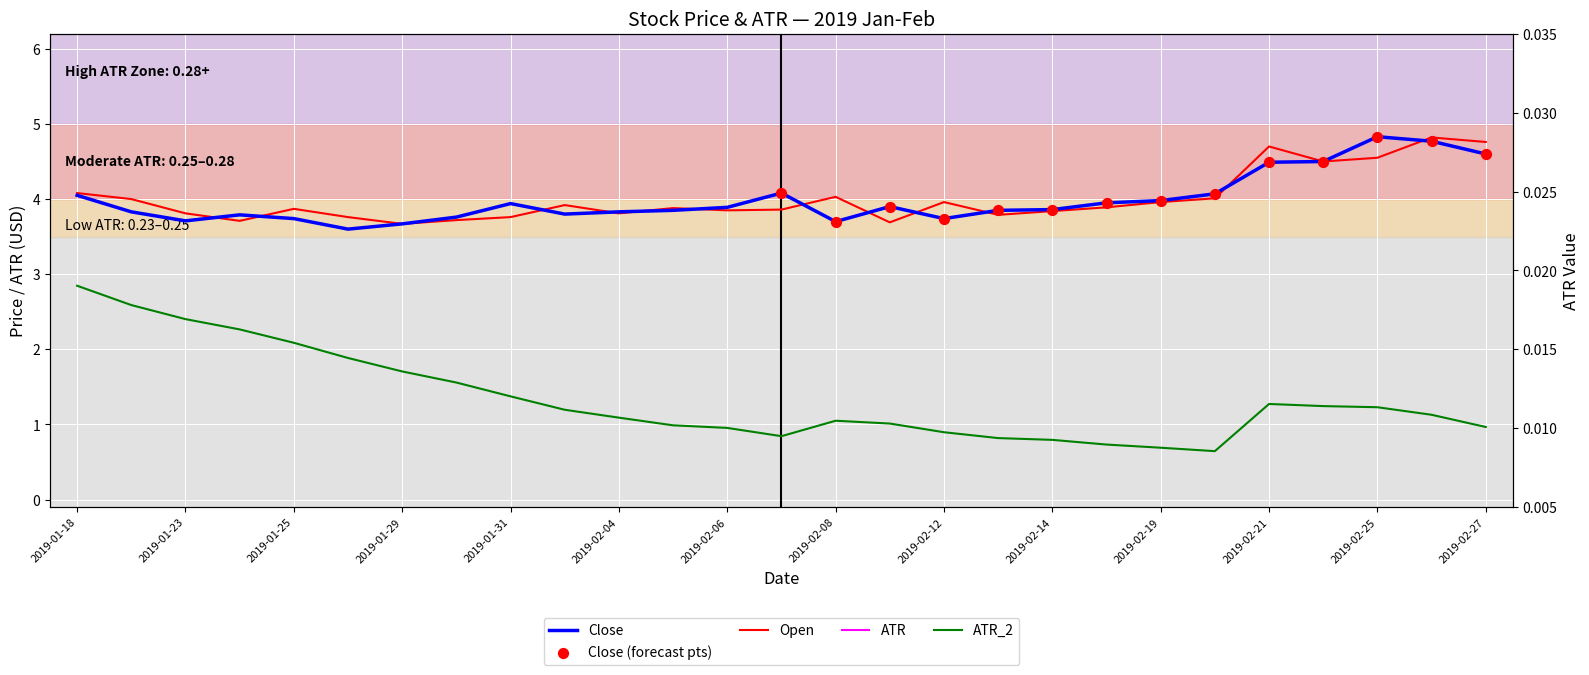

At how many categories does at least one series exceed 0?

27